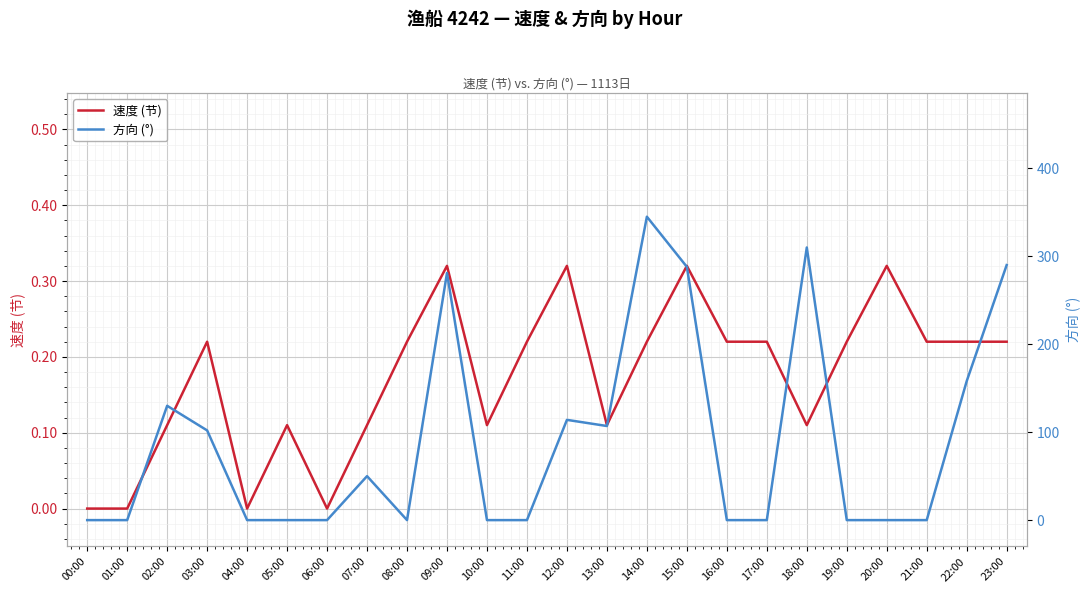

List the series in order of their overall mean, lowest first.

速度 (节), 方向 (°)